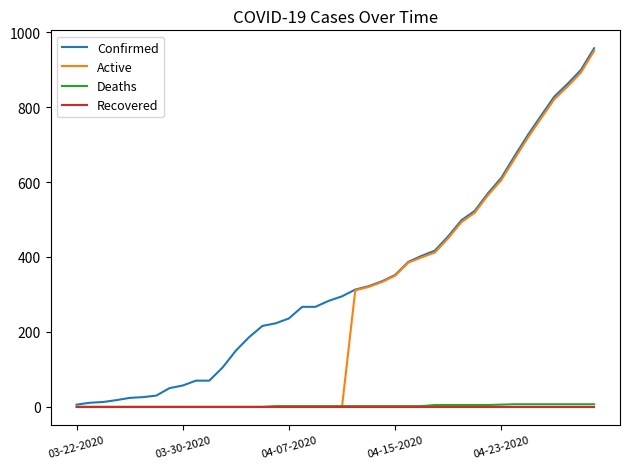

What is the maximum value for Confirmed?

957